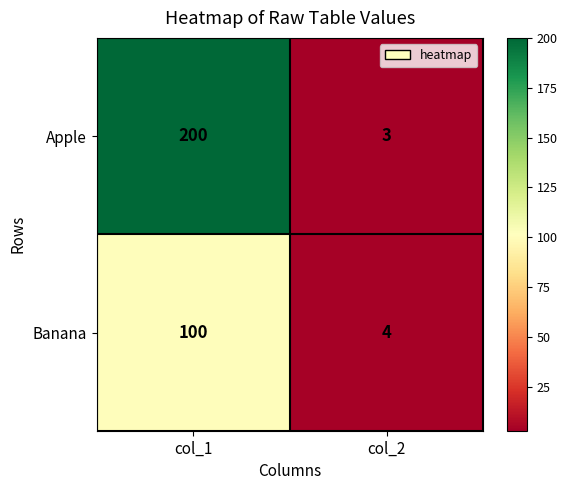

What value does the Apple series have at col_2, to the nearest 5?

5